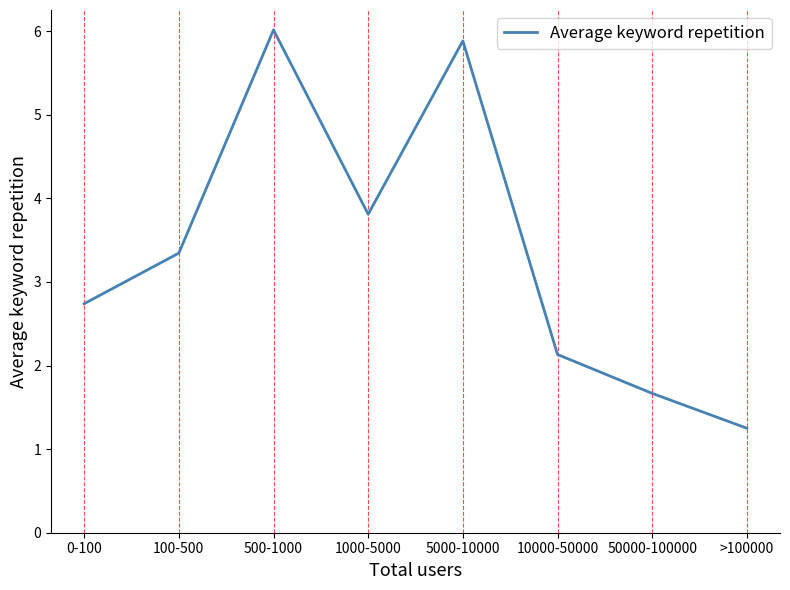

What is the sum of all values?

26.8